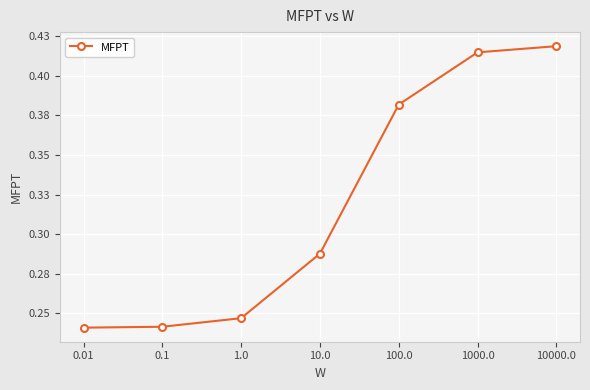

Reading left to right, list all the values displayed in this chart.

0.01=0.2	0.1=0.2	1.0=0.2	10.0=0.3	100.0=0.4	1000.0=0.4	10000.0=0.4